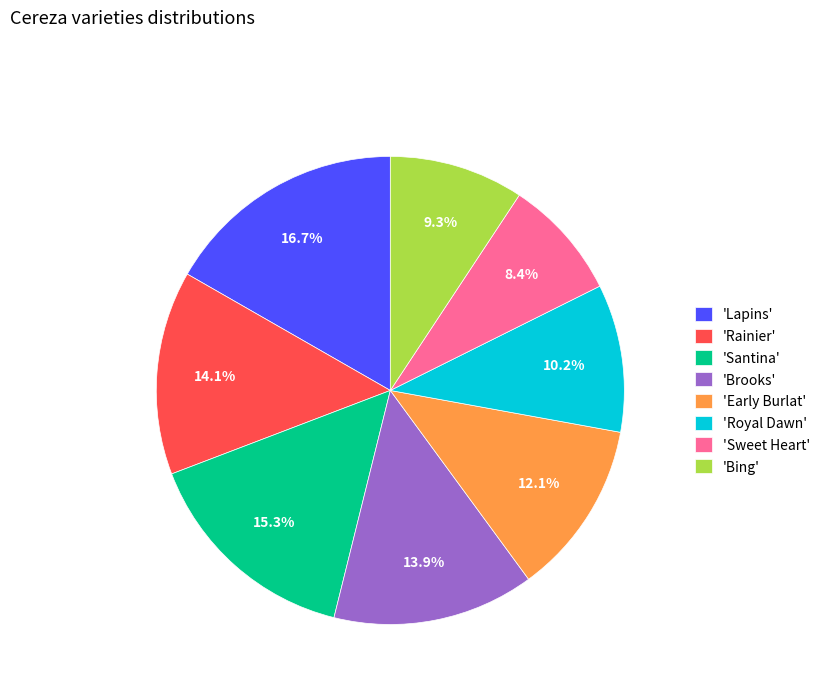

What percentage is NOT represented by 'Lapins'?

83.3%